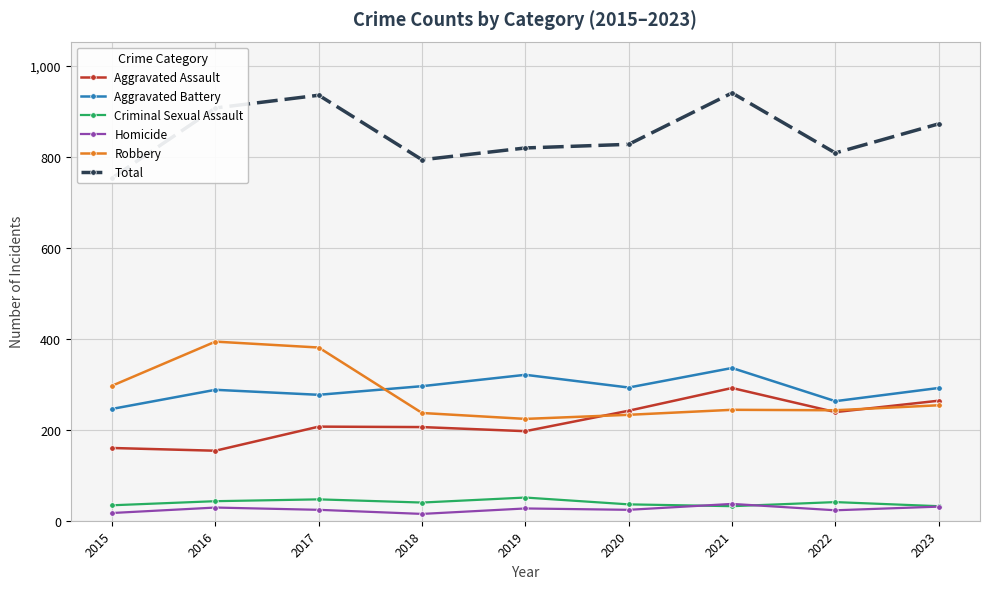

Does the chart display data point markers on the line(s)?

Yes